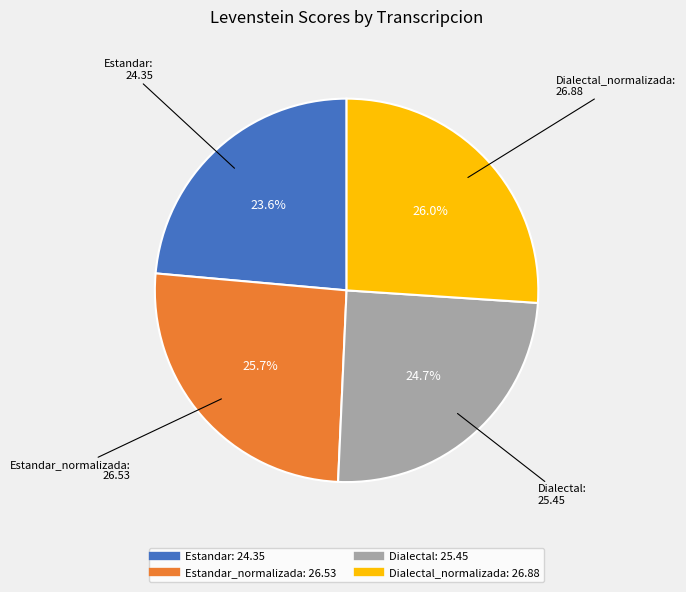

Does any single category account for the majority?

No